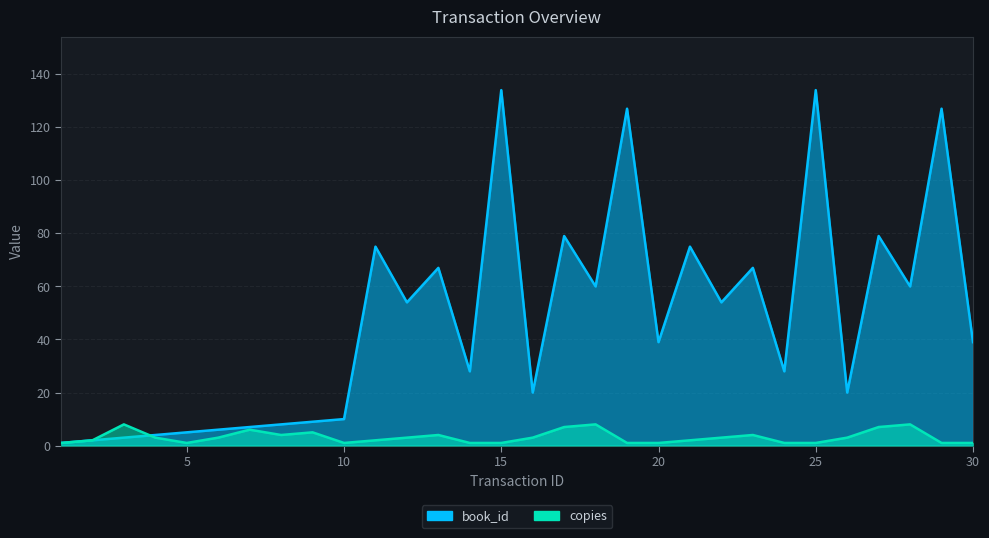

The book_id series shows 26 at 11. True or false?

False